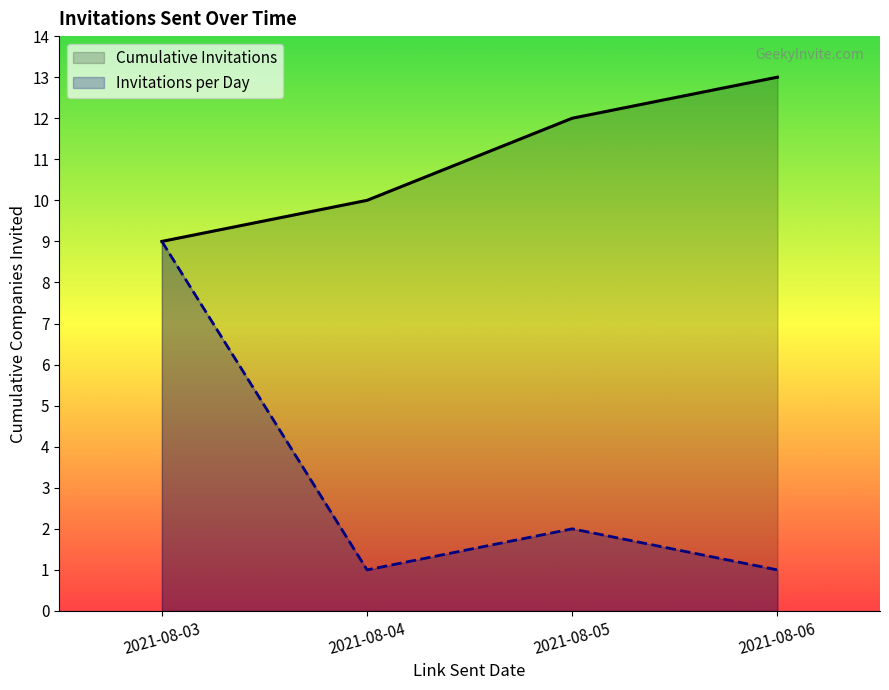

Where is Cumulative Invitations nearest to the value 11?

2021-08-04